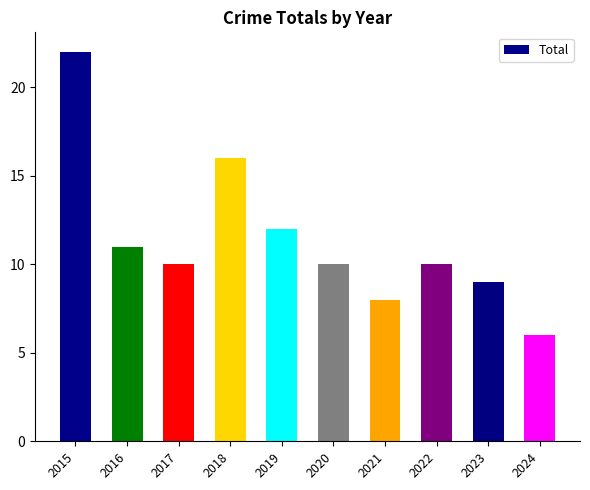

What is the approximate value at 2021?

8